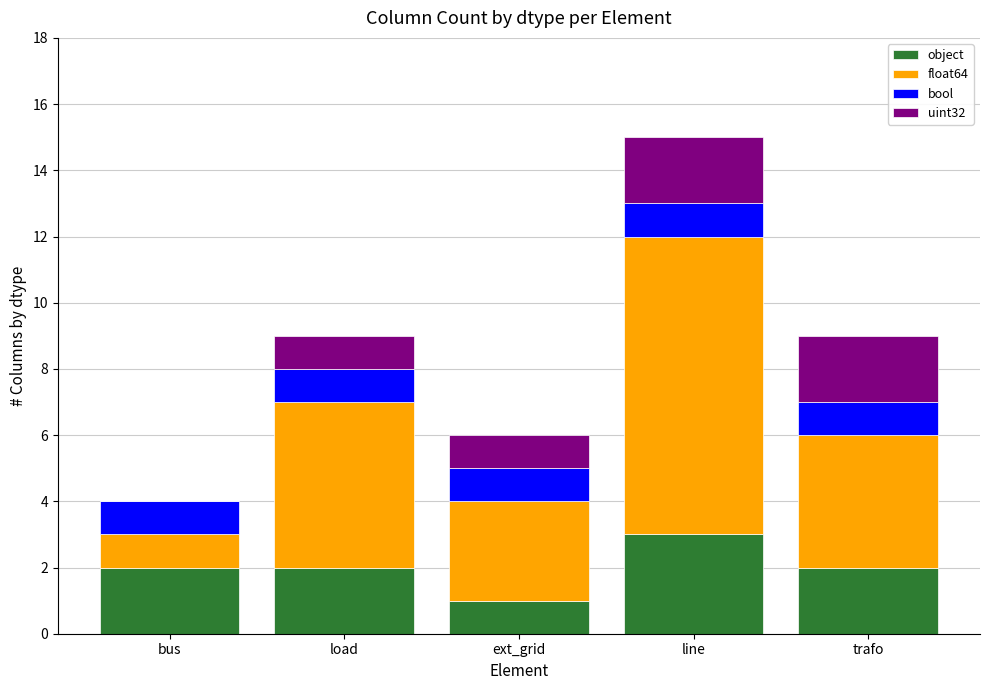

What are all the series names shown in the legend?

object, float64, bool, uint32